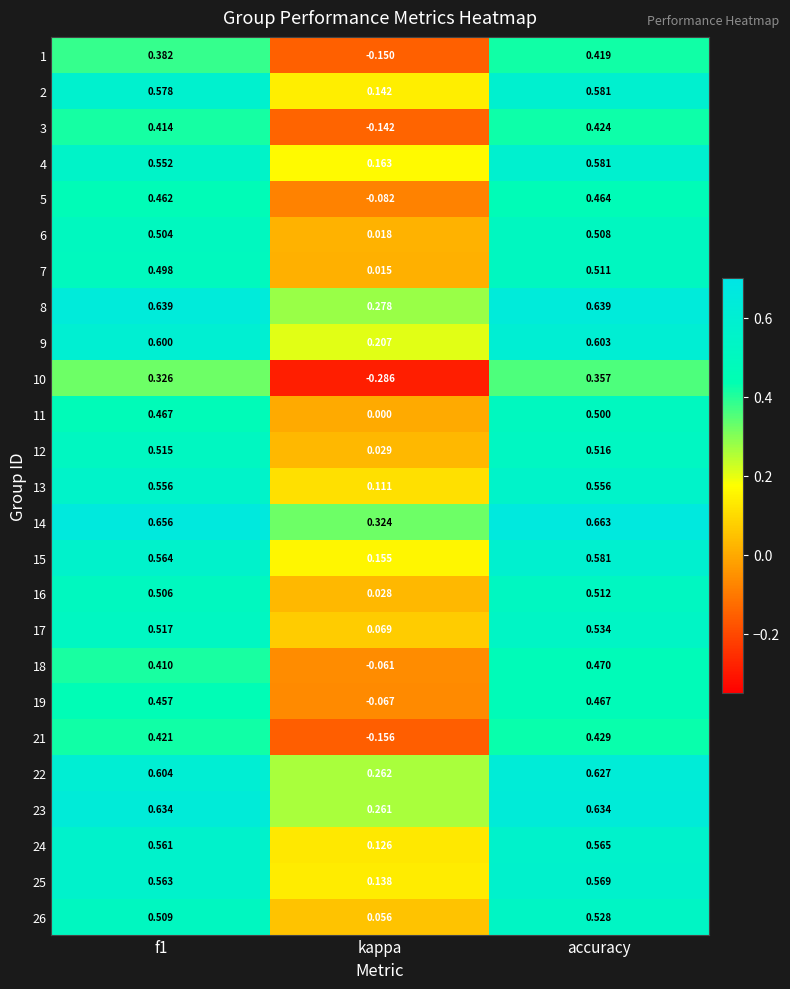

How many series are shown in this chart?

25